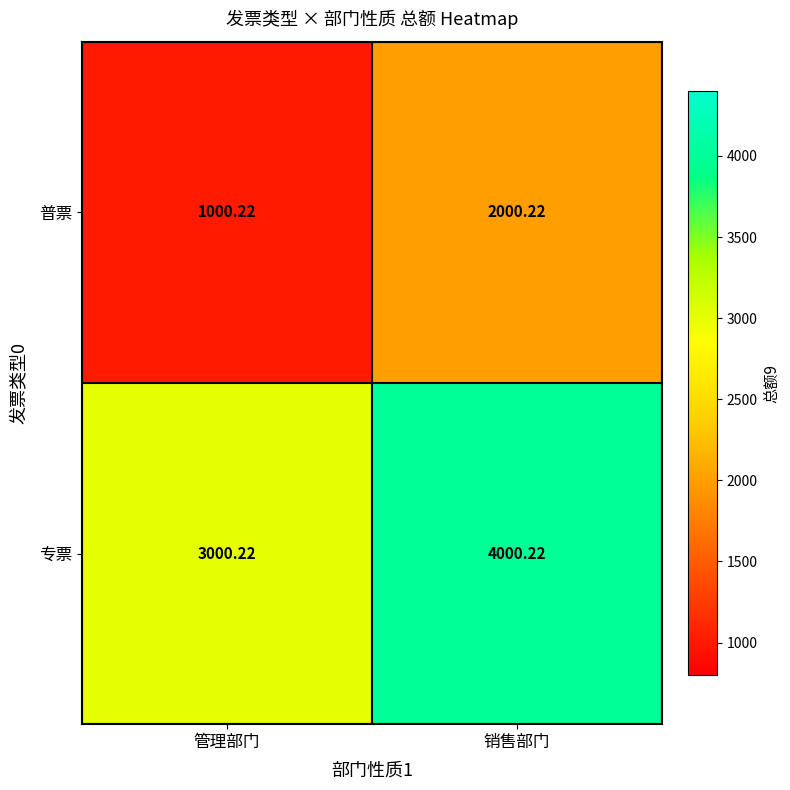

Rank the categories by 专票 value from lowest to highest.

管理部门, 销售部门